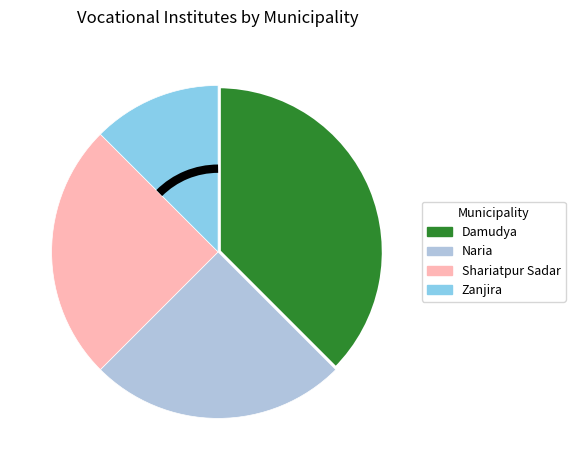

Does Damudya represent more than half of the total?

No